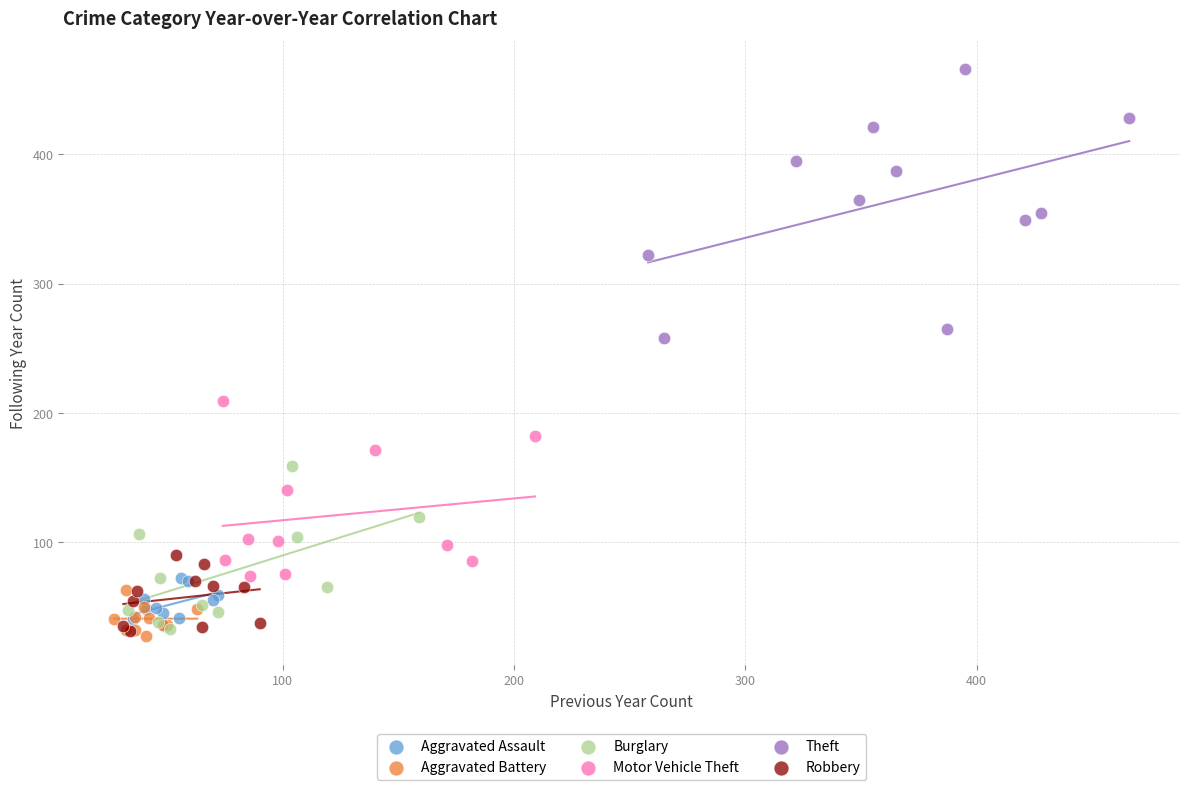

Which series has the widest spread of Y values?

Theft